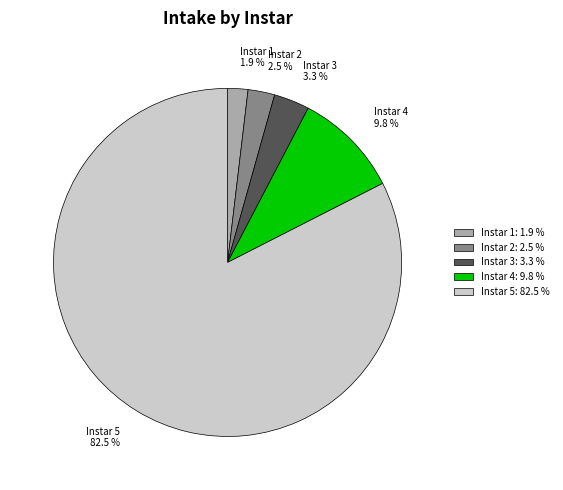

Which slice is the largest?

Instar 5